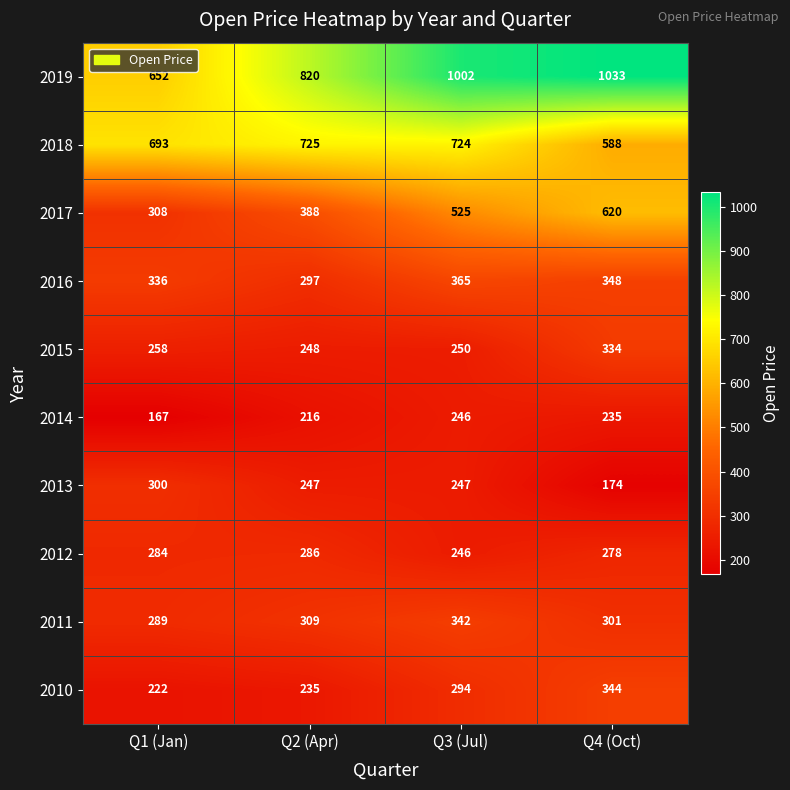

Where is 2018 nearest to the value 656?

Q1 (Jan)